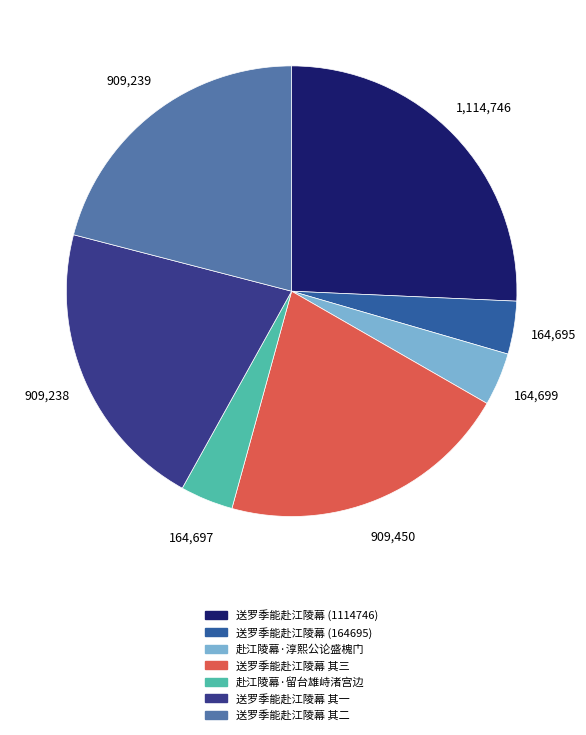

Which category has the biggest portion of the pie?

送罗季能赴江陵幕 (1114746)